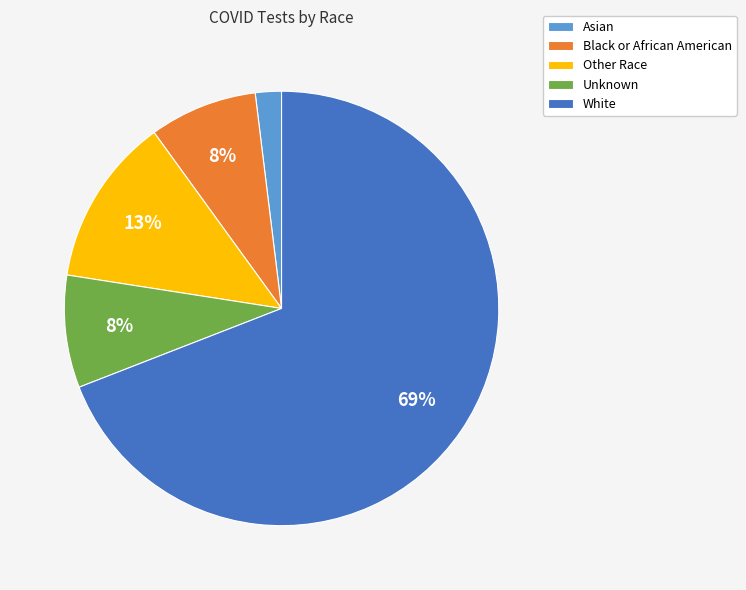

Is the sum of Unknown and White greater than half?

Yes